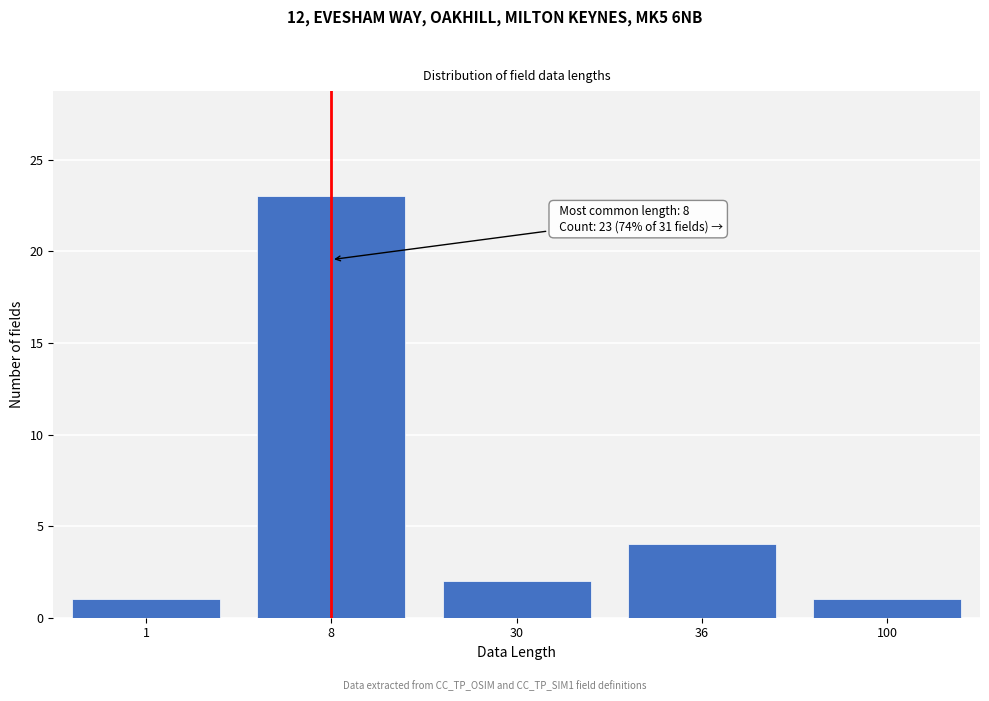

Reading right to left, extract all data points from this chart.

1	4	2	23	1